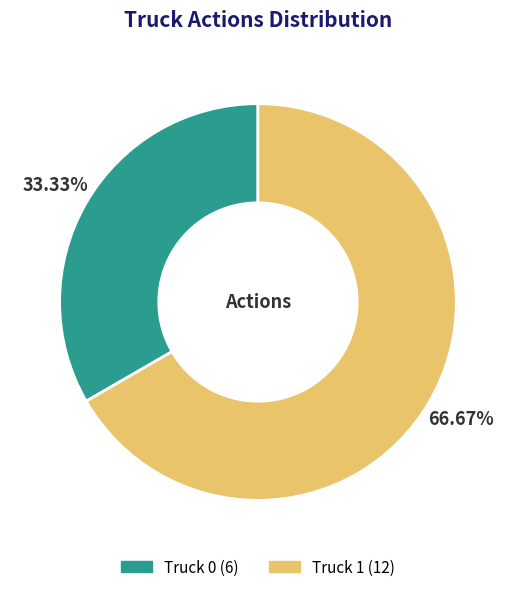

Does Truck 0 account for over 50% of the chart?

No